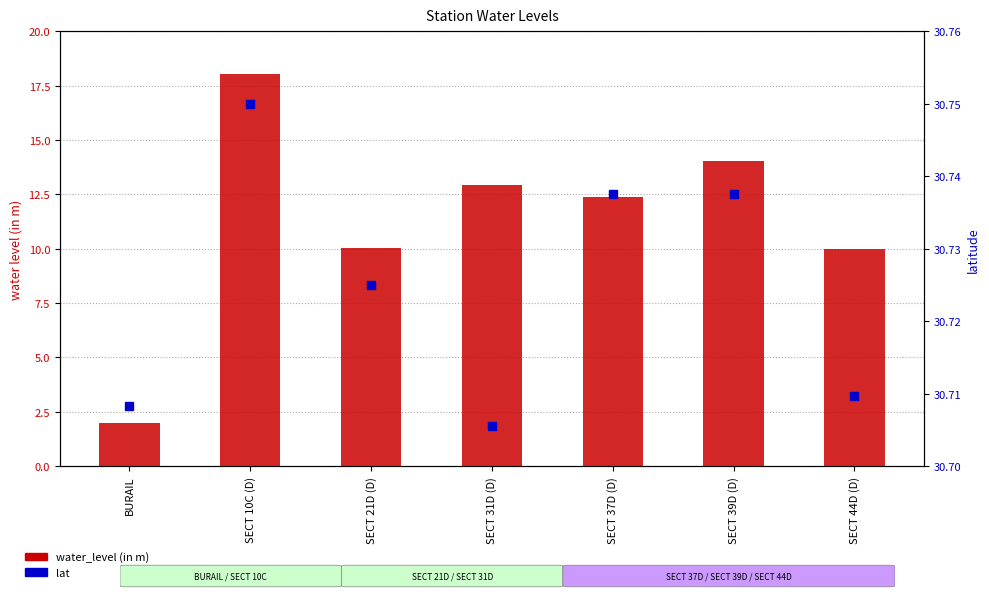

Reading left to right, extract all data points from this chart.

water_level (in m): 2.0	18.0	10.0	12.9	12.4	14.1	10.0
lat: 30.7	30.8	30.7	30.7	30.7	30.7	30.7